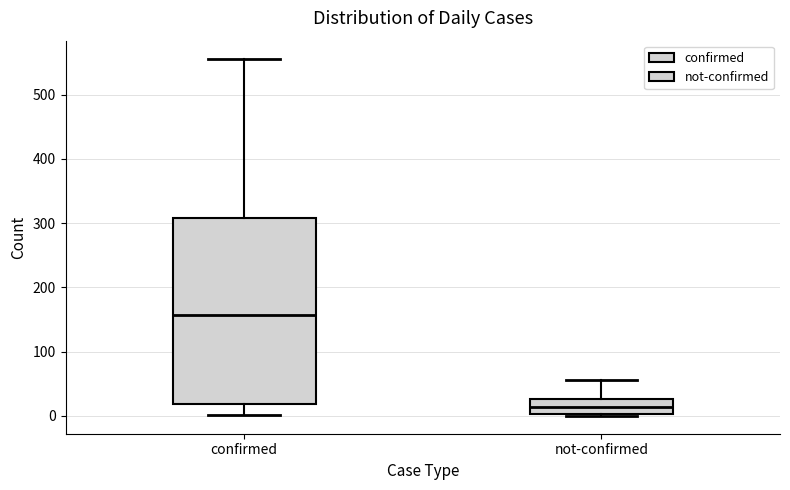

Which box is the tallest, from its lower edge to its upper edge?

confirmed